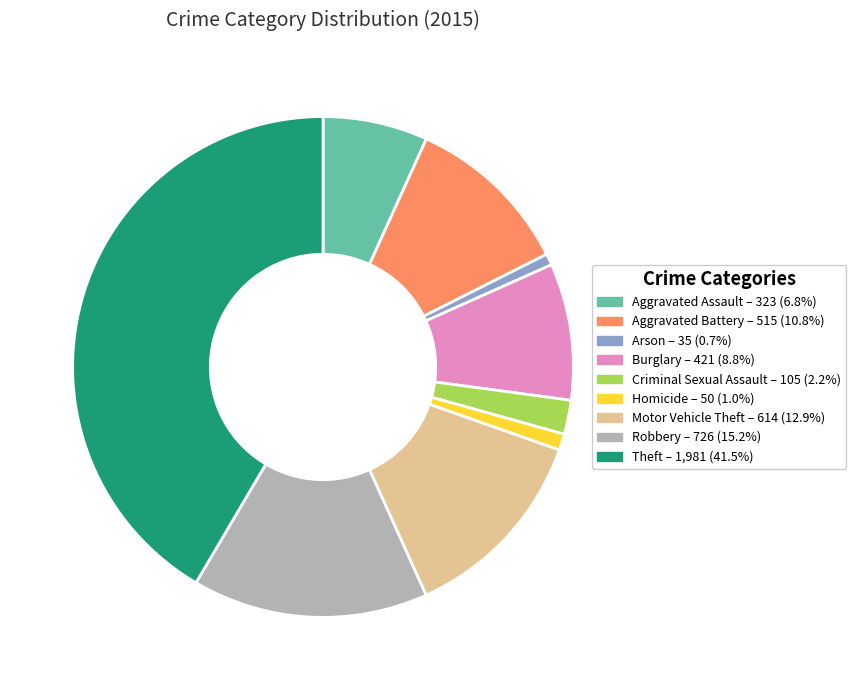

Does Burglary – 421 (8.8%) represent more than half of the total?

No